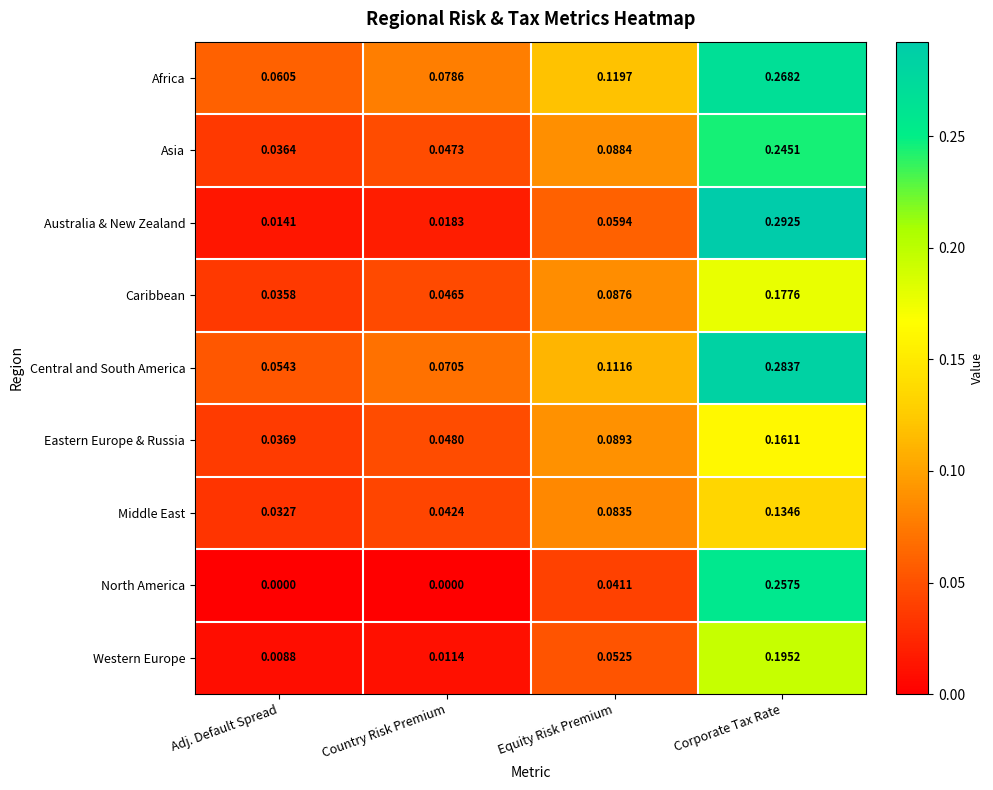

Rank the series at Country Risk Premium from highest to lowest value.

Africa, Central and South America, Eastern Europe & Russia, Asia, Caribbean, Middle East, Australia & New Zealand, Western Europe, North America